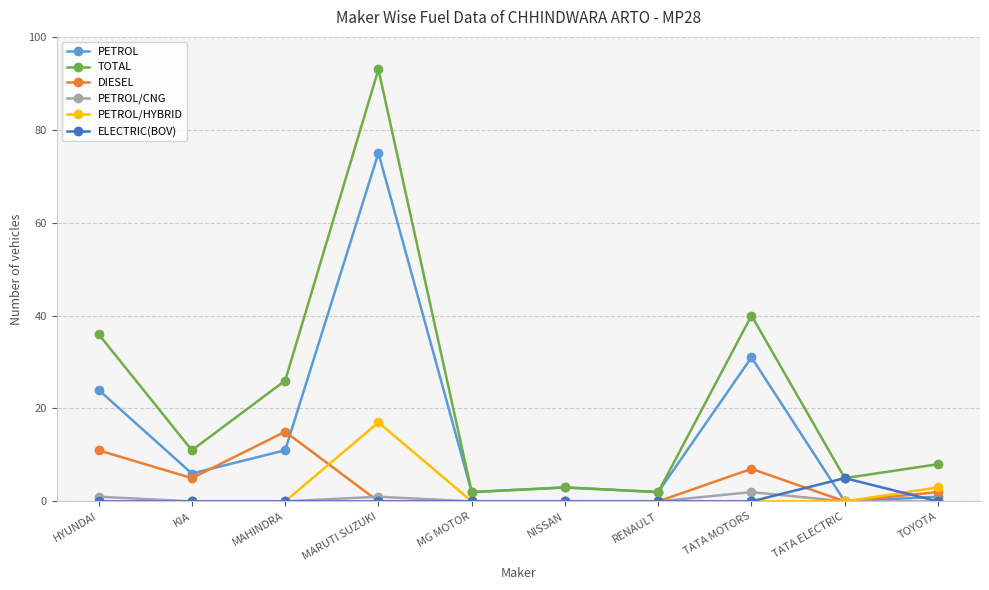

How many categories are shown in the chart?

10